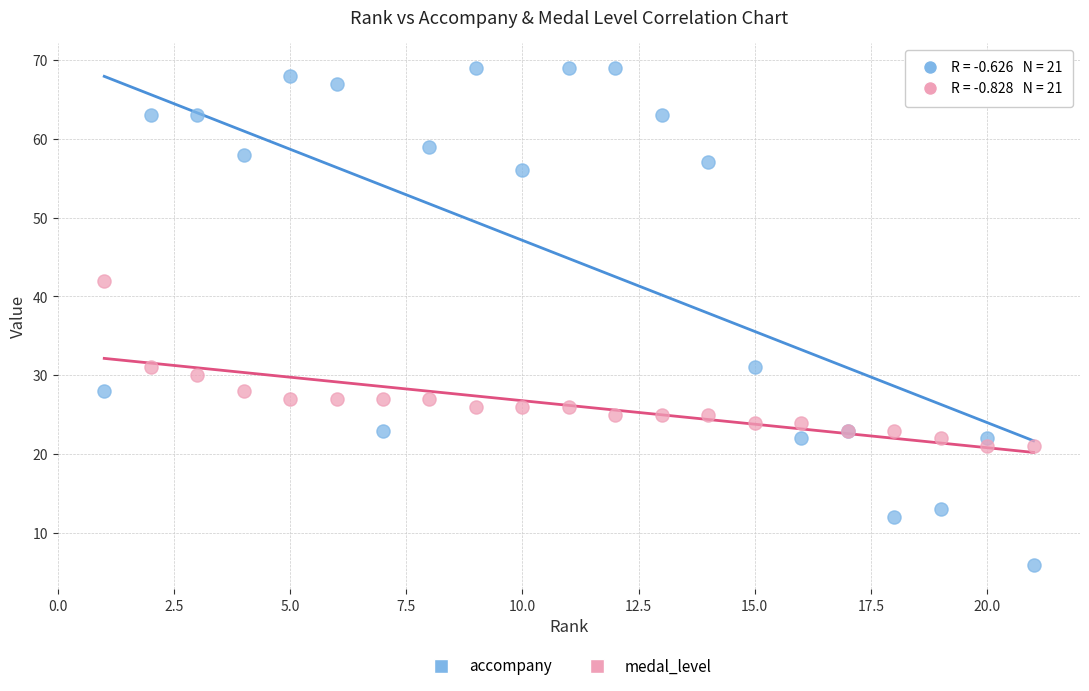

Which series reaches the maximum Y coordinate?

accompany